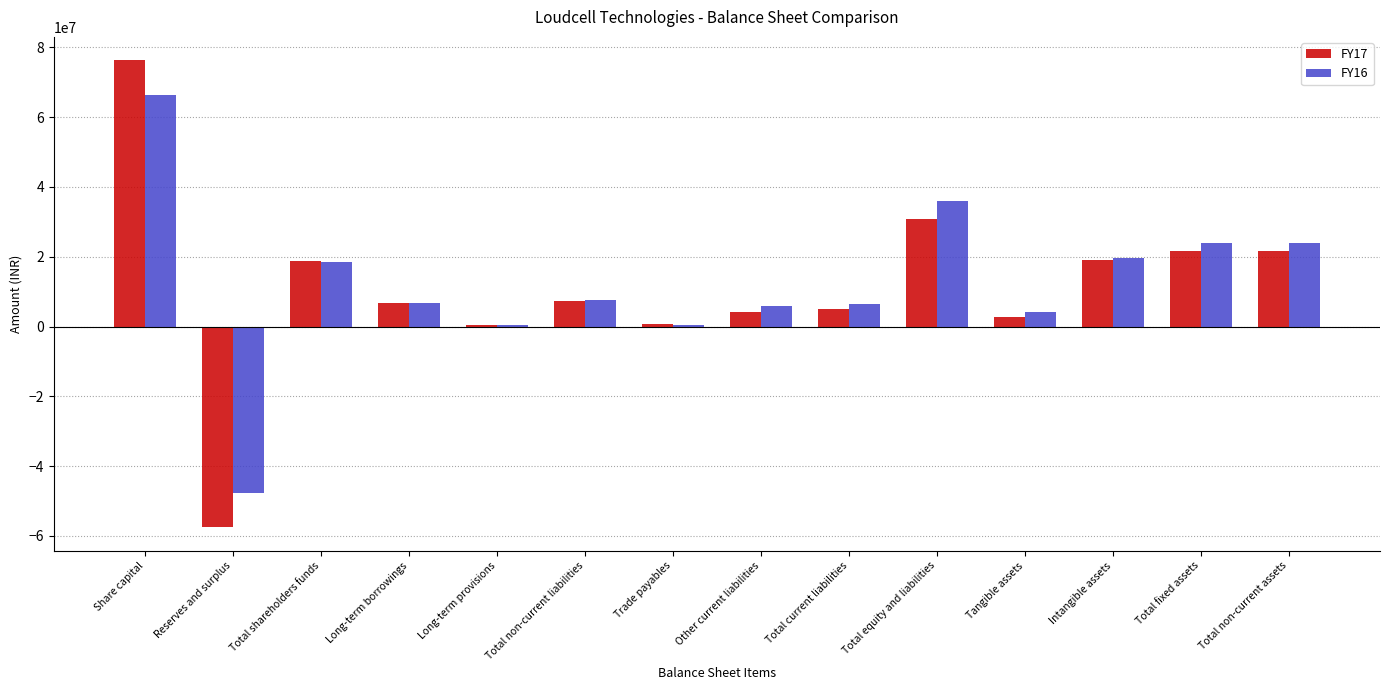

Read the FY16 value at Share capital.

66280780